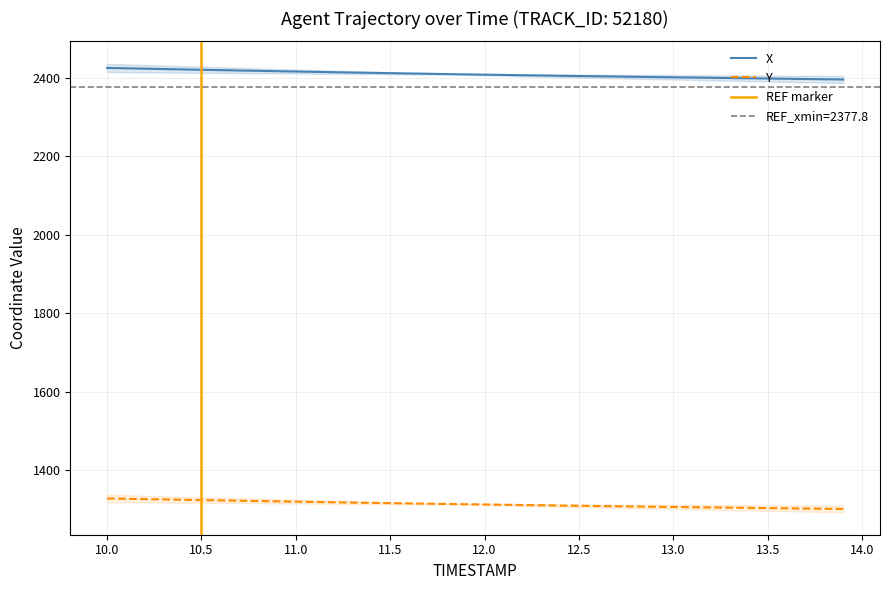

At which category is the sum across all series the highest?

10.0